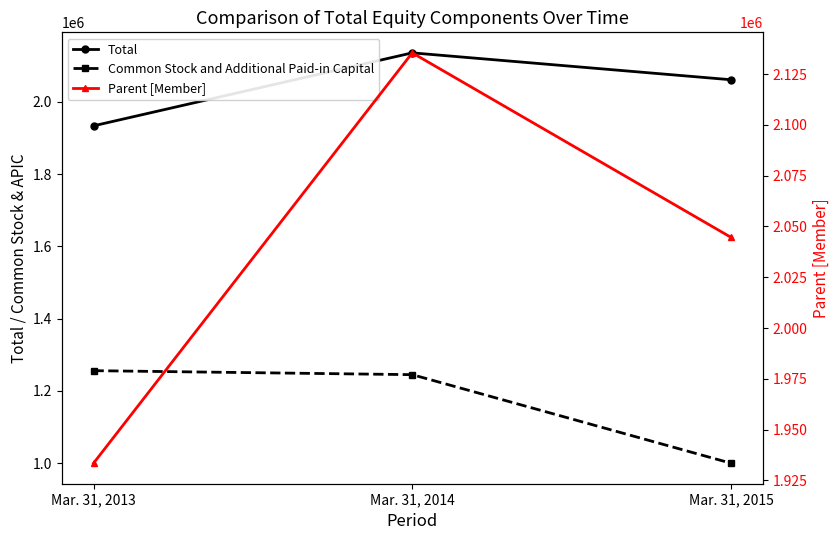

The Common Stock and Additional Paid-in Capital series shows 1255823 at Mar. 31, 2013. True or false?

True